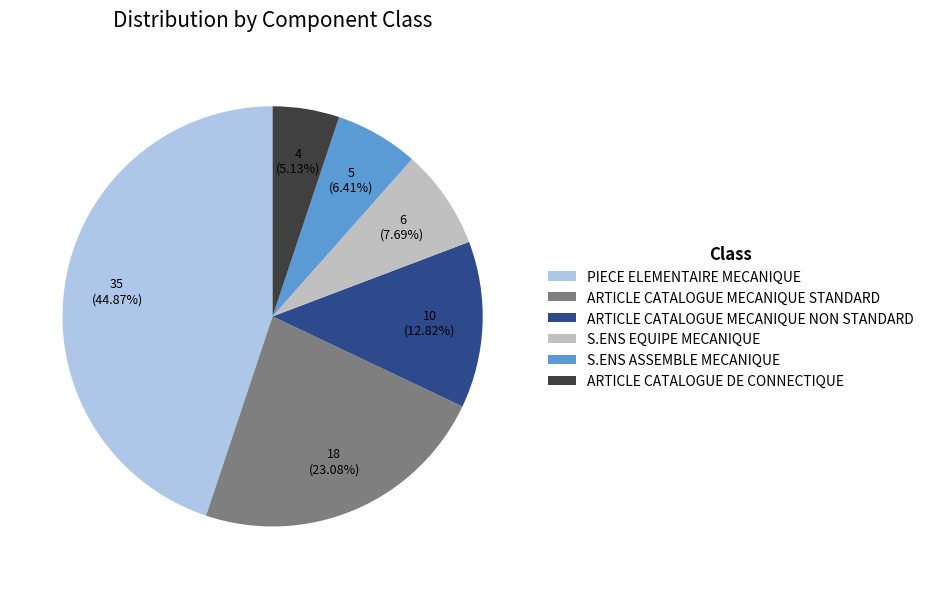

Which slice is the smallest?

ARTICLE CATALOGUE DE CONNECTIQUE